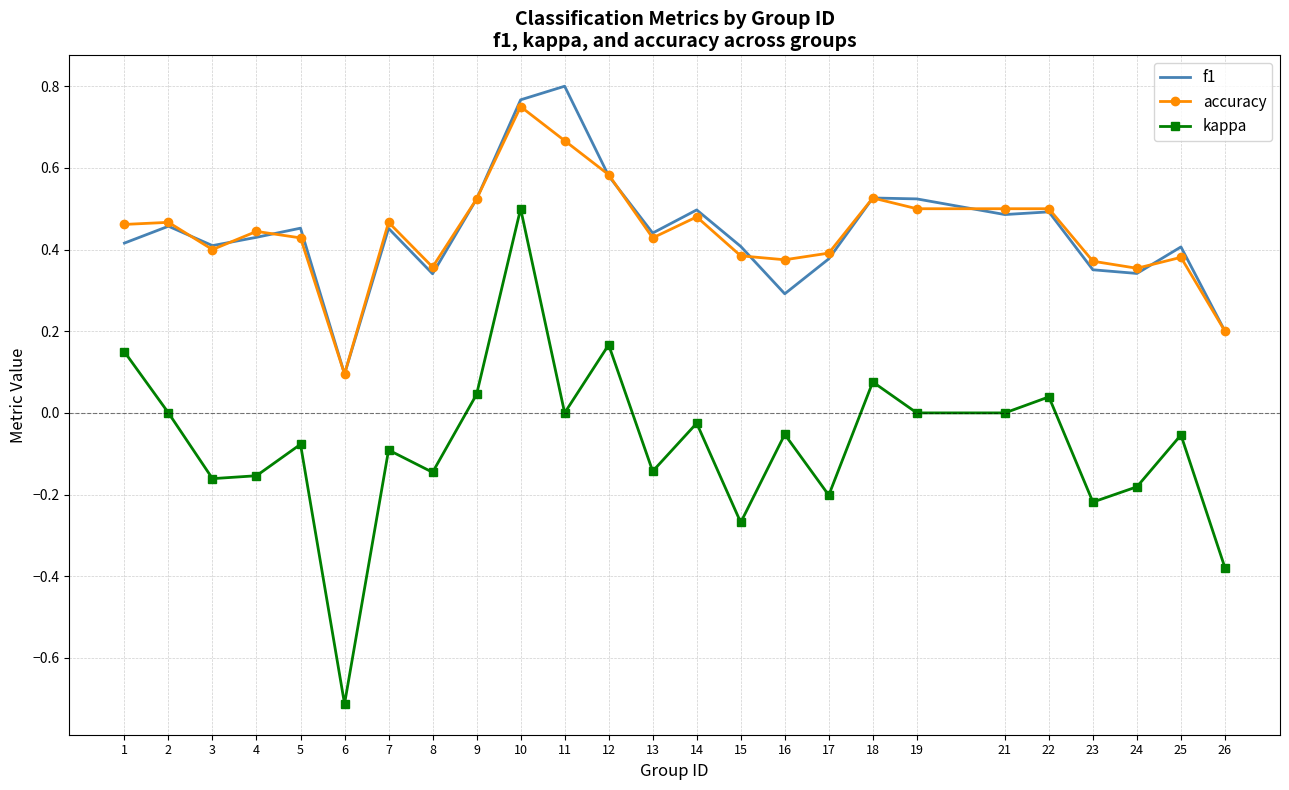

The value of accuracy at 23 is 0.4. True or false?

True